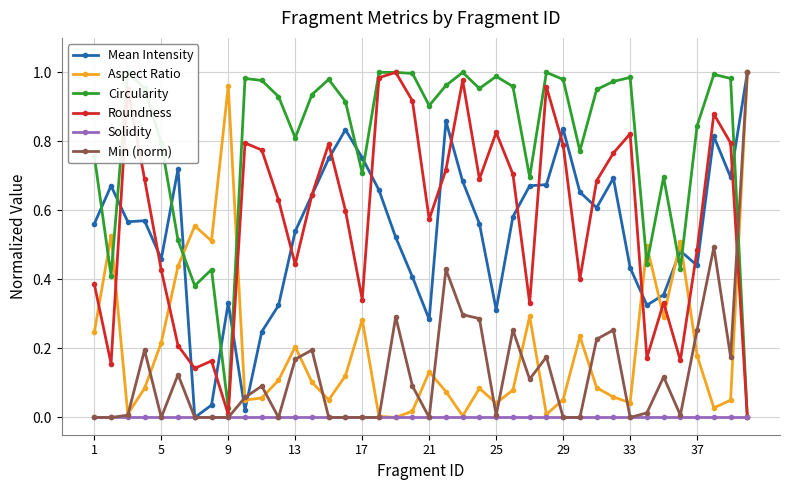

At how many categories does at least one series exceed 0?

40